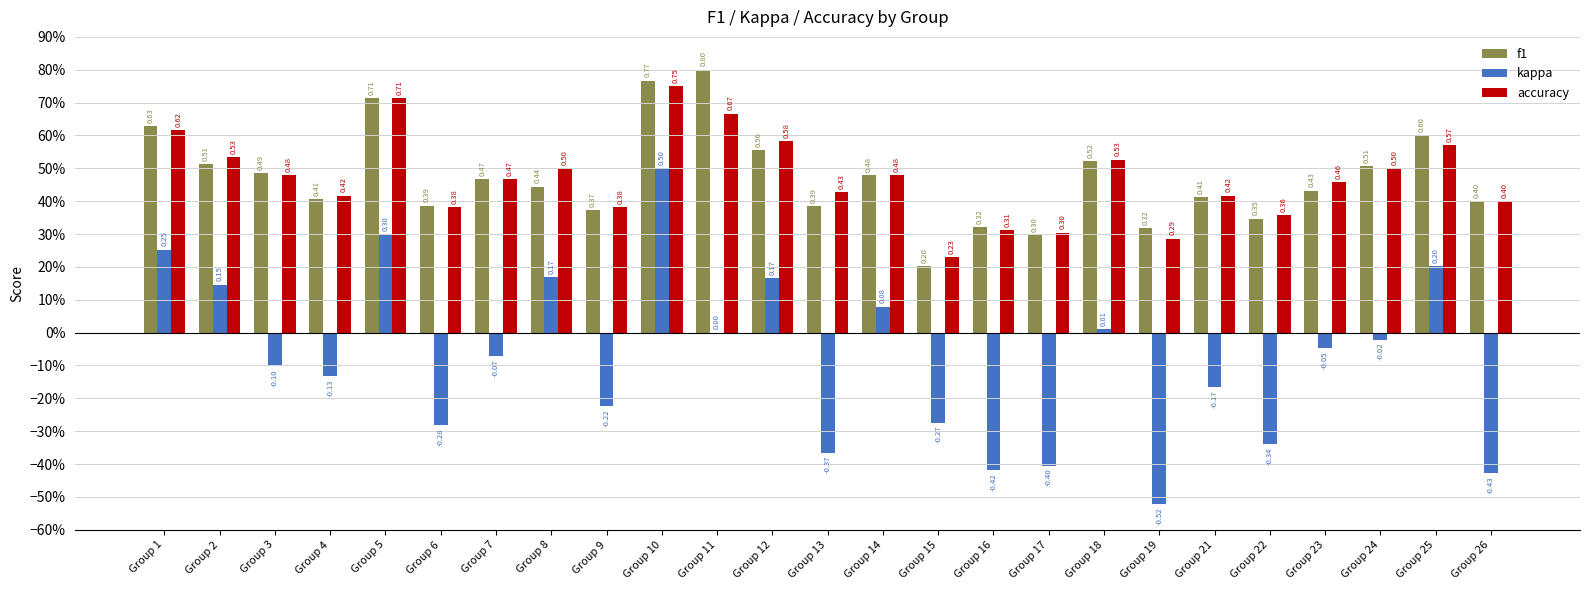

At how many categories does at least one series exceed 0?

25